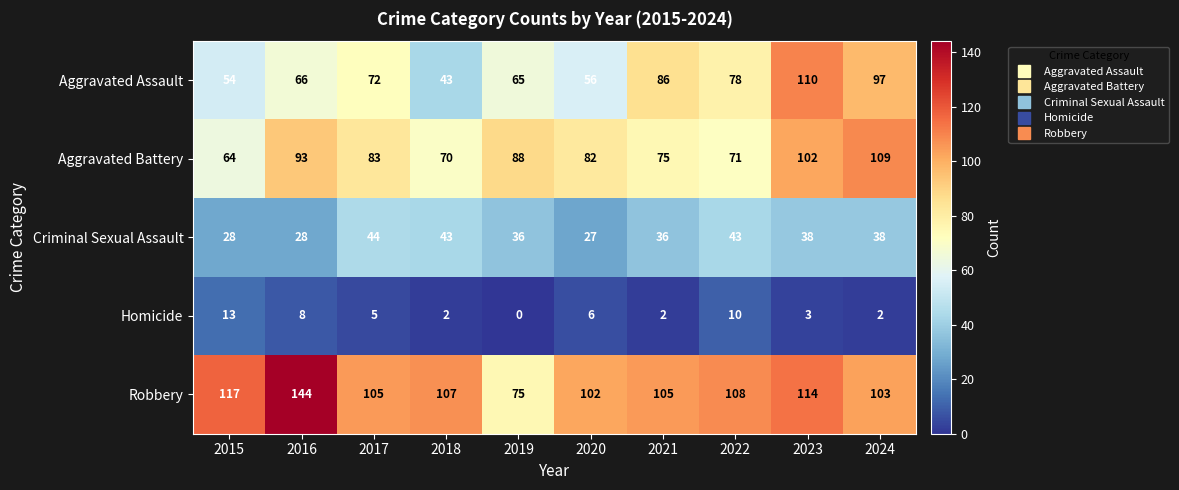

True or false: Robbery has a value of 27 at 2020.

False